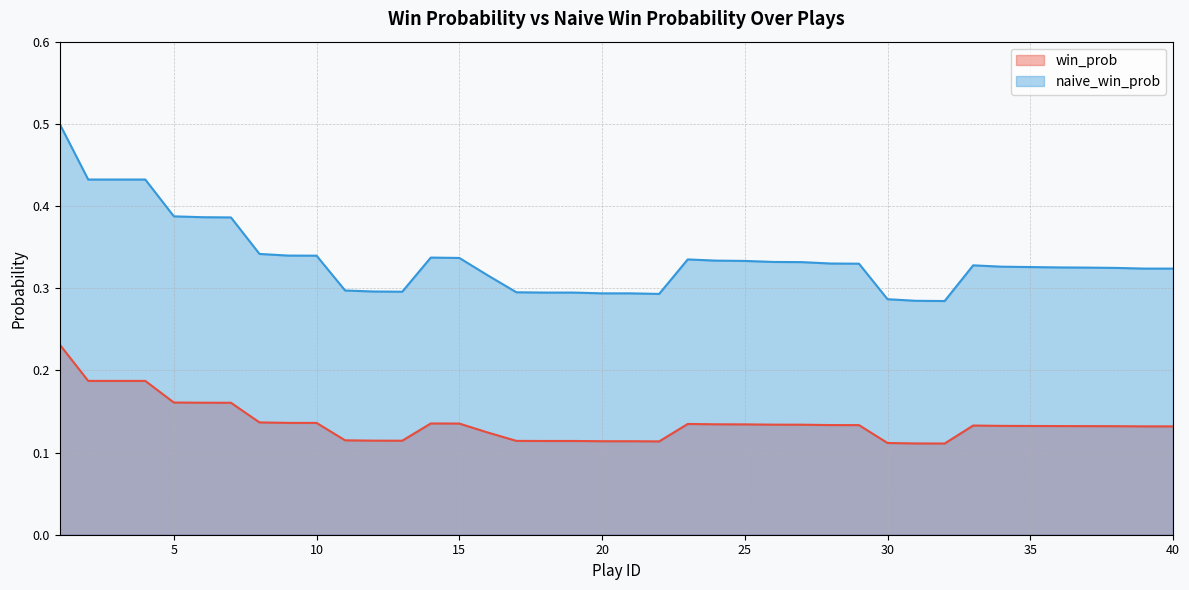

List the series in order of their overall mean, lowest first.

win_prob, naive_win_prob